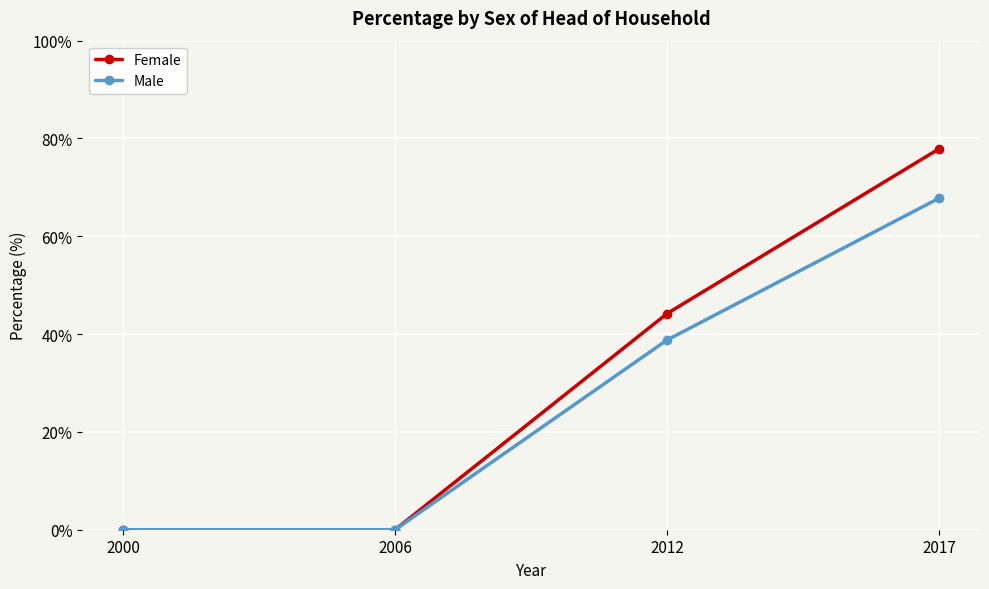

Rank the series at 2012 from highest to lowest value.

Female, Male